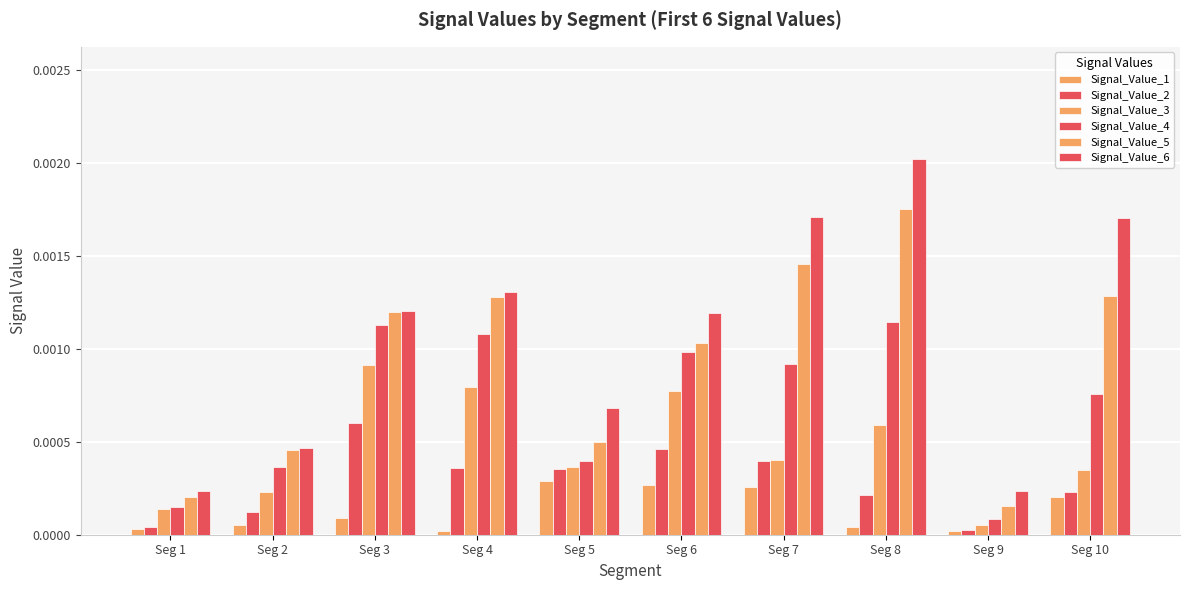

Rank the series at Seg 2 from highest to lowest value.

Signal_Value_6, Signal_Value_5, Signal_Value_4, Signal_Value_3, Signal_Value_2, Signal_Value_1